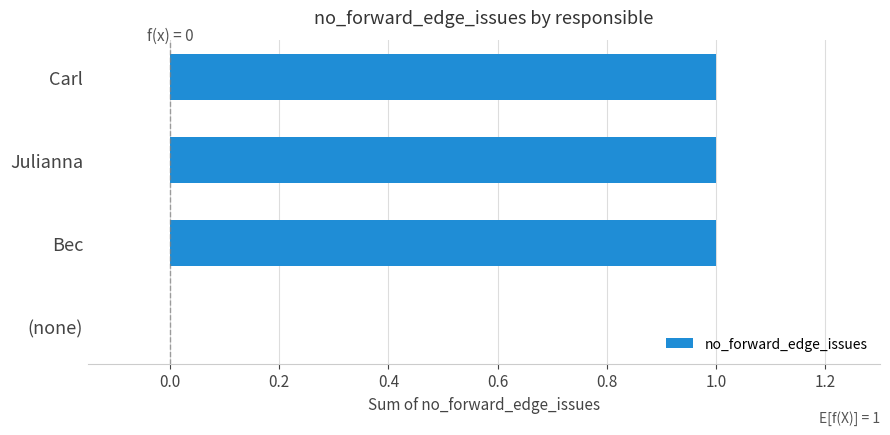

The chart shows a value of 1 at Julianna. True or false?

True